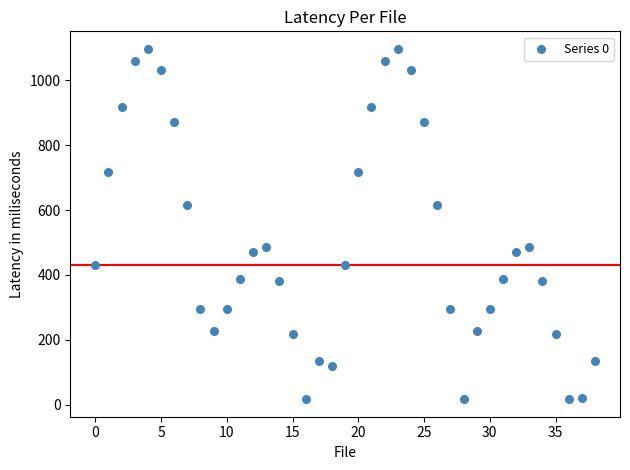

What is the range of Y values (max minus min)?

1079.4